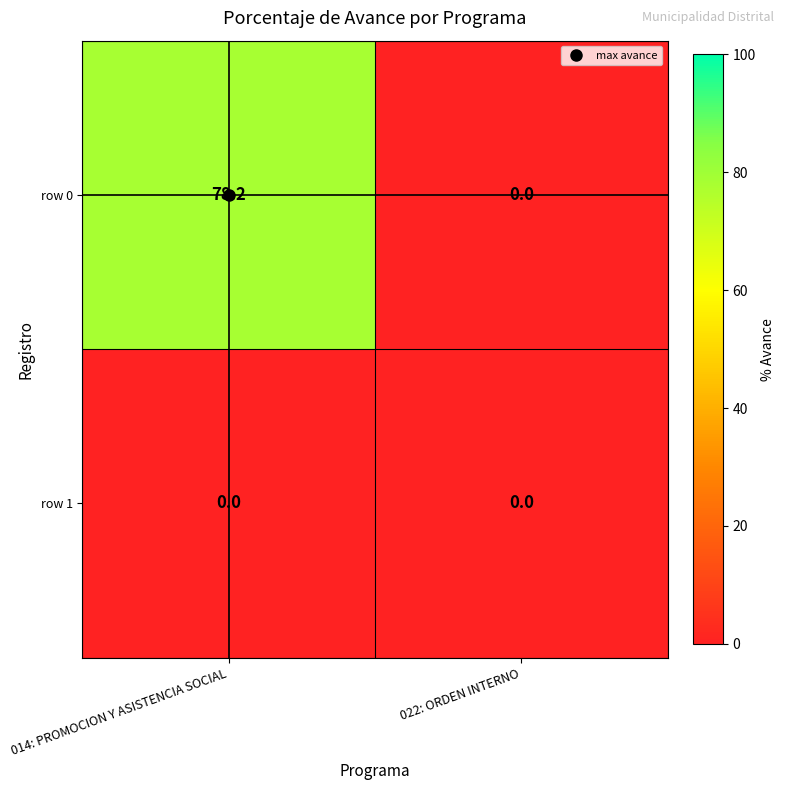

At which category is the sum across all series the highest?

014: PROMOCION Y ASISTENCIA SOCIAL